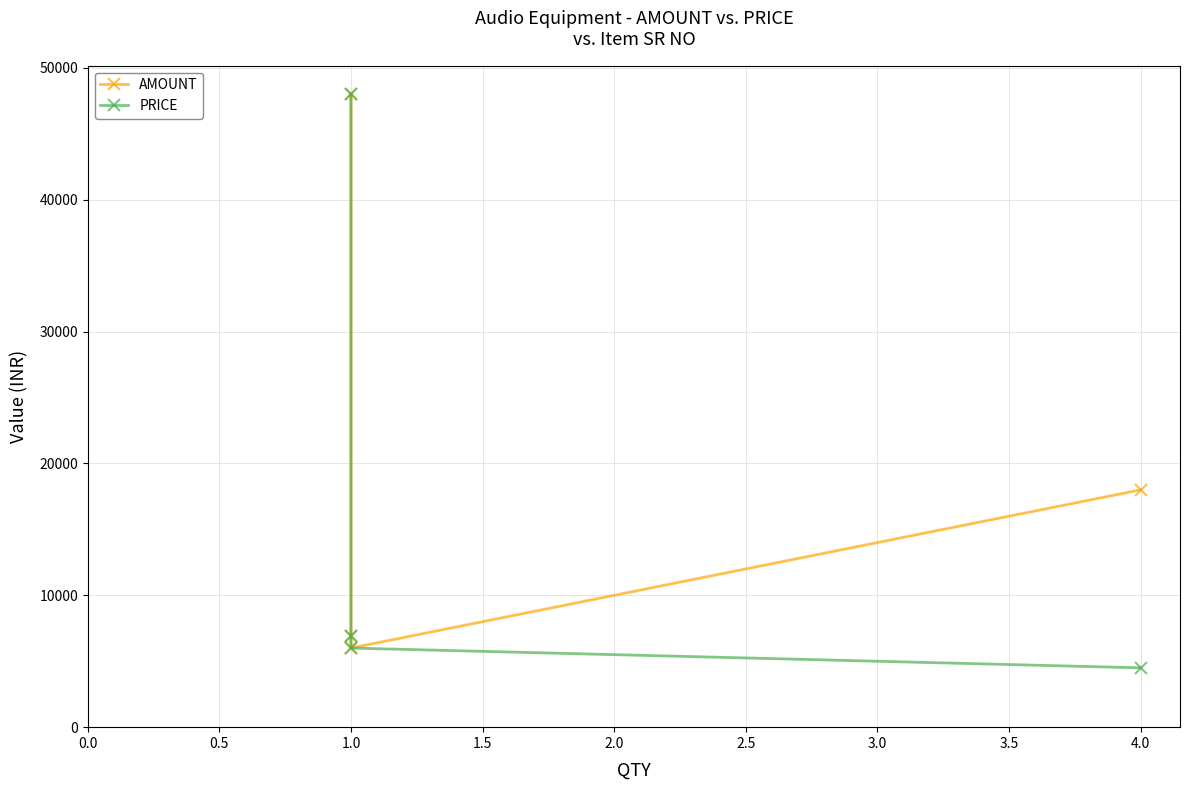

What is the lowest value of the PRICE series?

4500